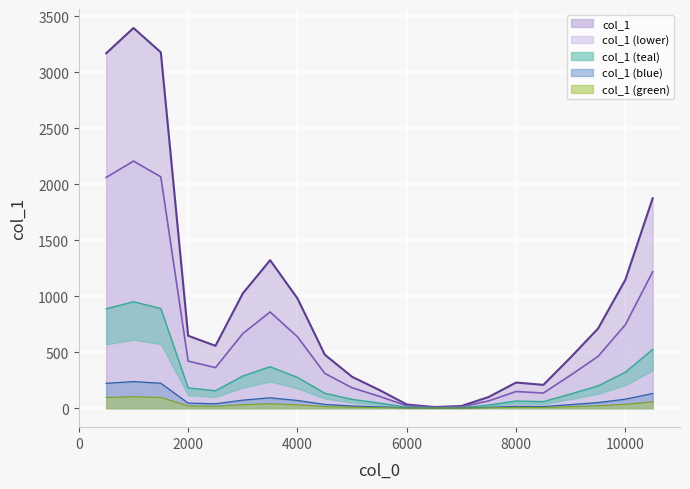

How many values exceed 557?

10